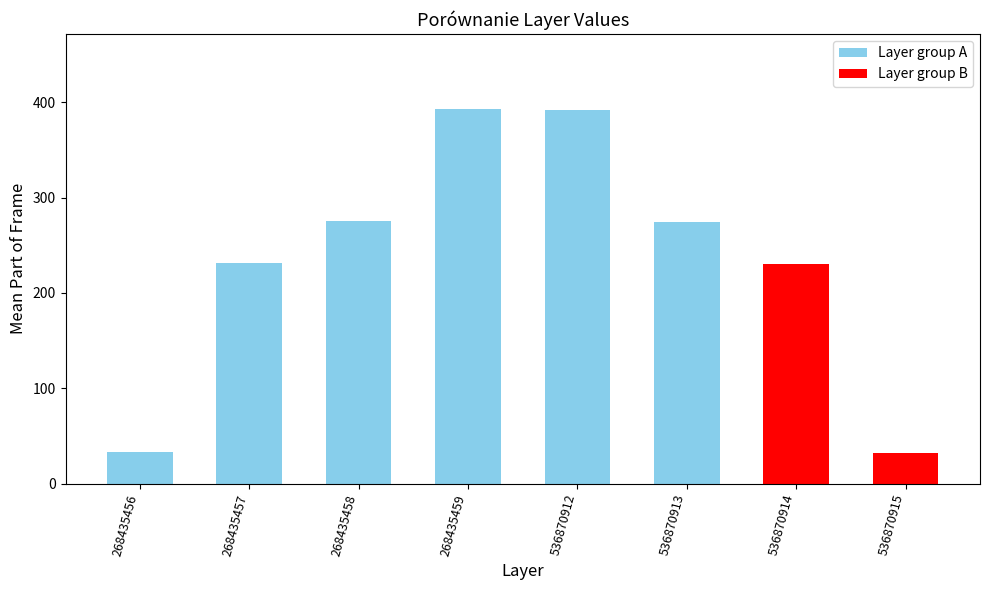

What is the maximum value shown in the chart?

393.0